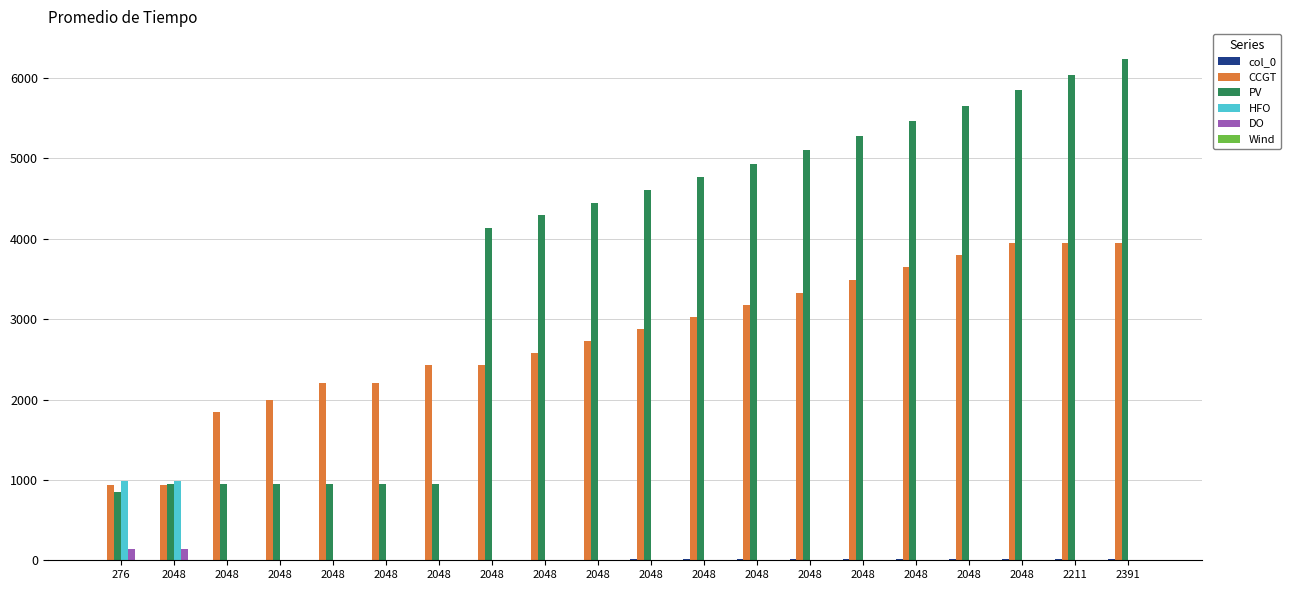

How many series are shown in this chart?

5